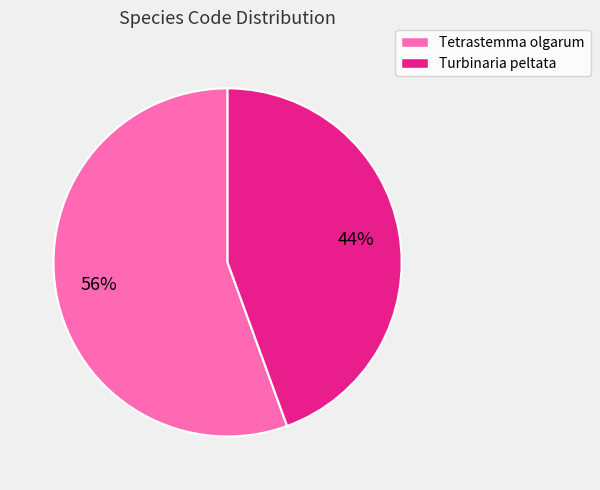

True or false: Turbinaria peltata accounts for 38% of the total.

False